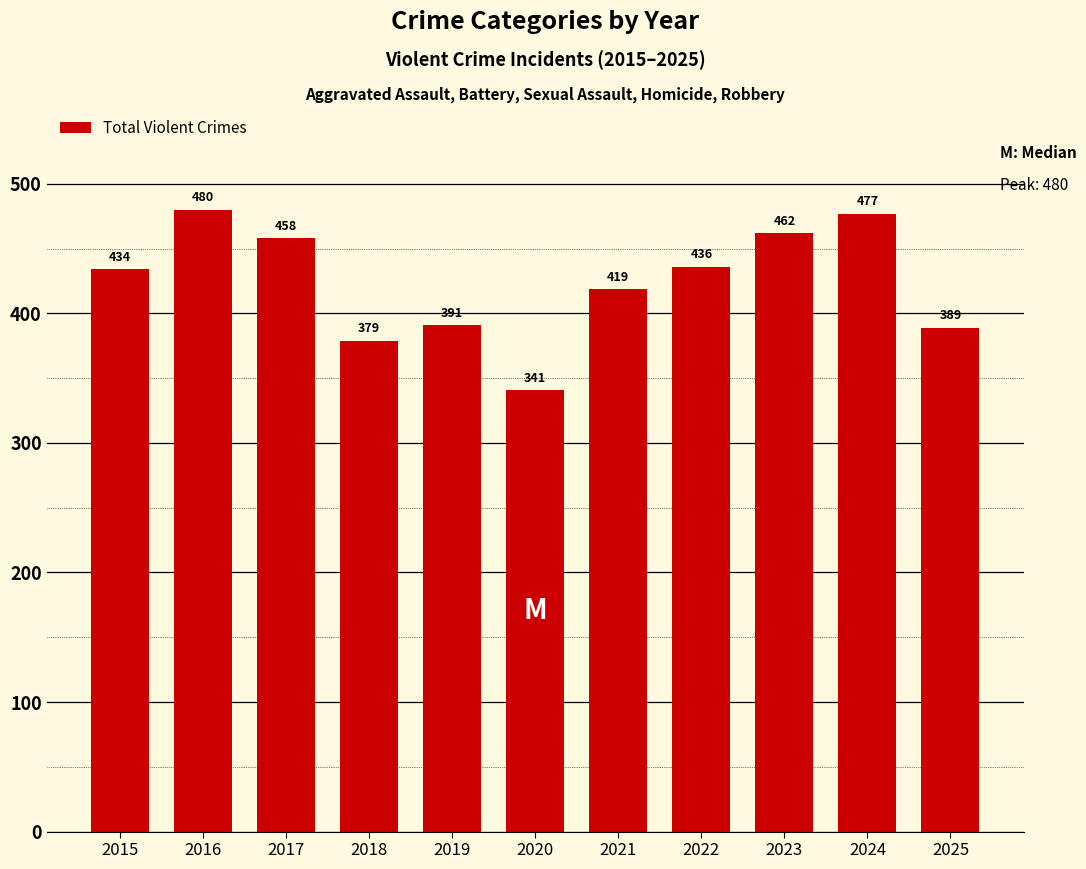

Reading left to right, list all the values displayed in this chart.

434	480	458	379	391	341	419	436	462	477	389